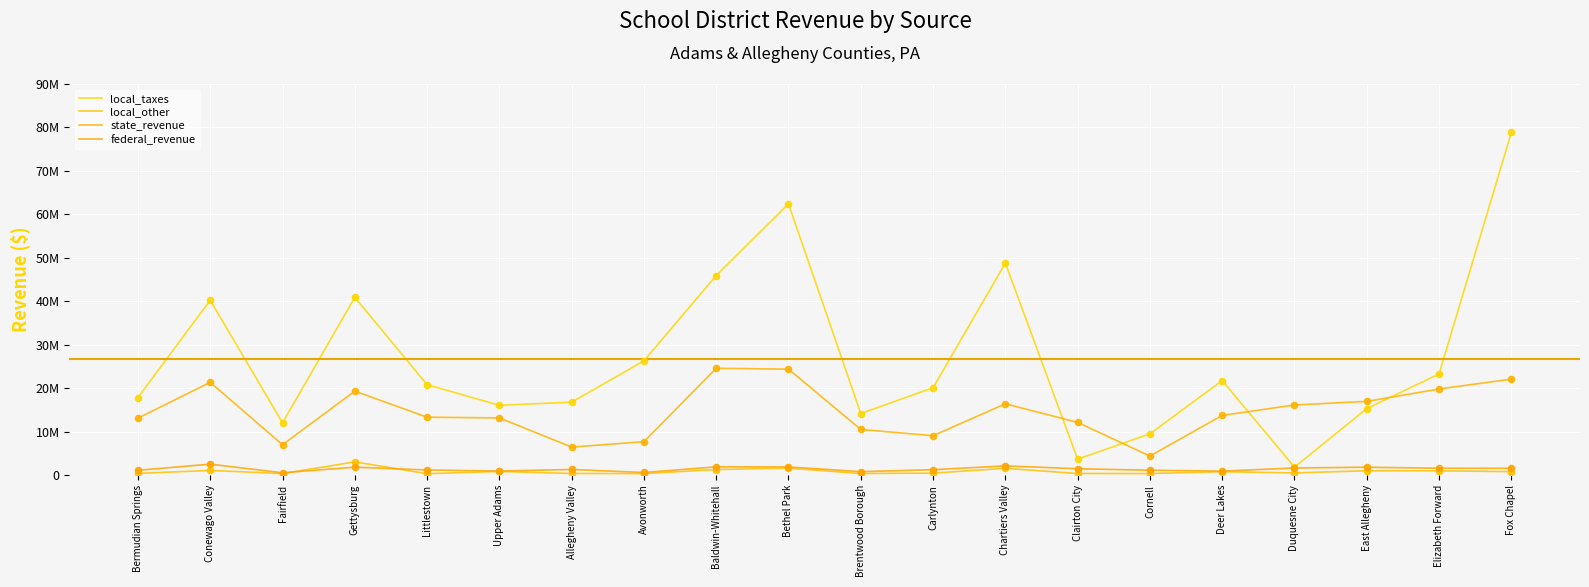

Is this an area chart (filled region under the line)?

No